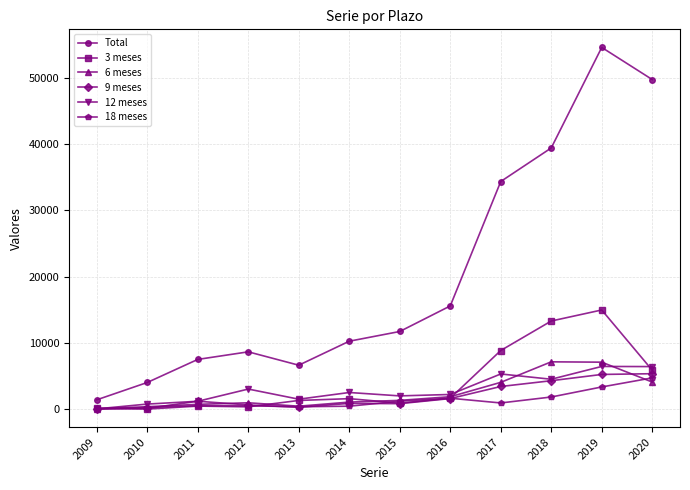

True or false: Total and 3 meses cross at least once.

False